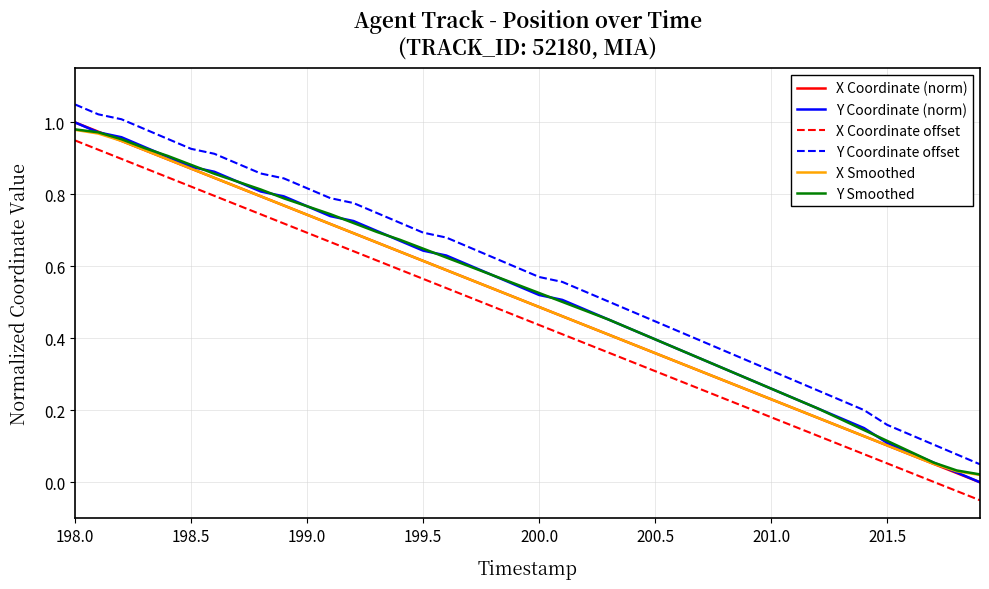

True or false: Y Coordinate offset and Y Smoothed cross at least once.

False